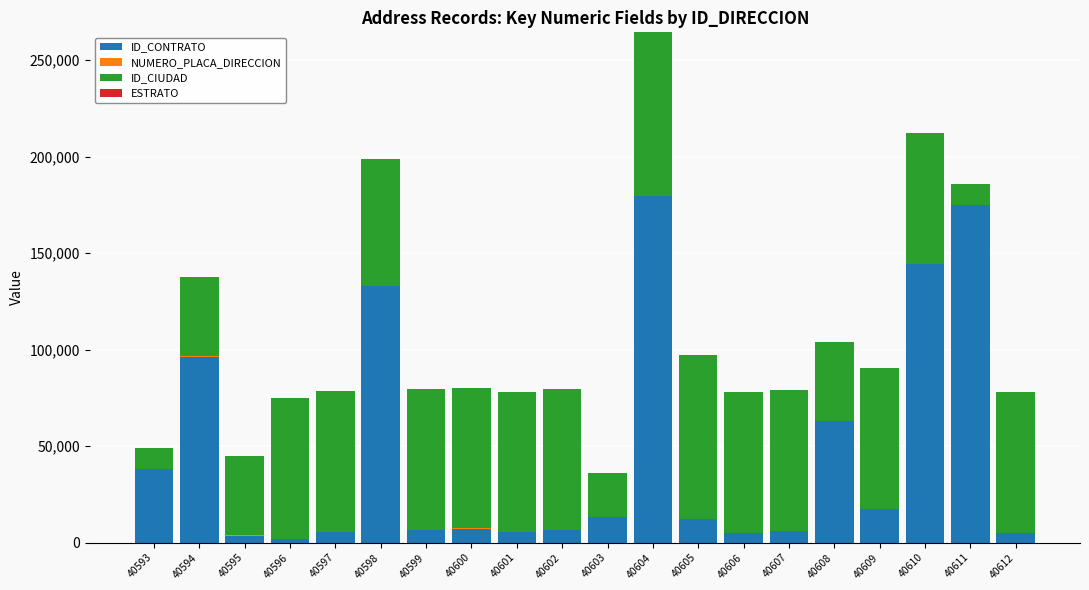

What is the total value across all series at 40593?

49139